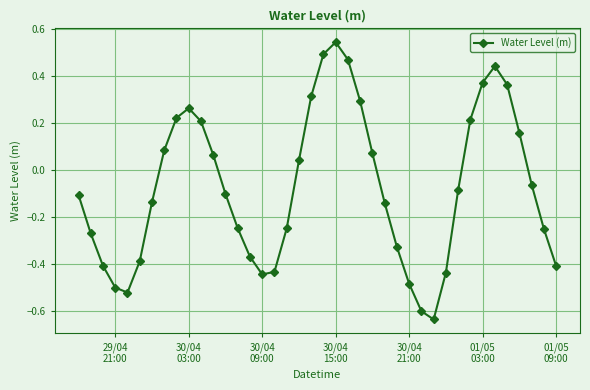

What is the sum of all values?

-2.9